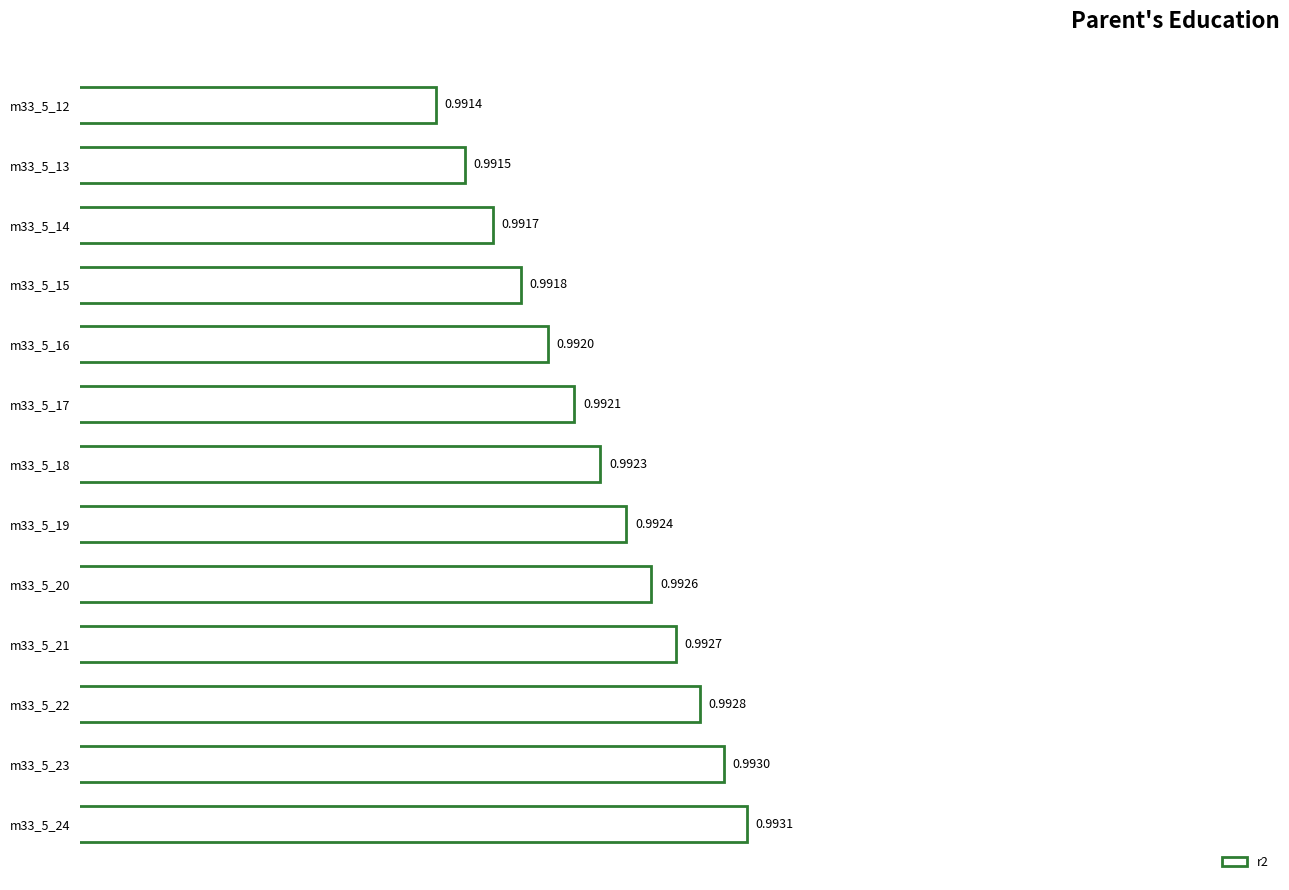

Count the number of data series in this chart.

1